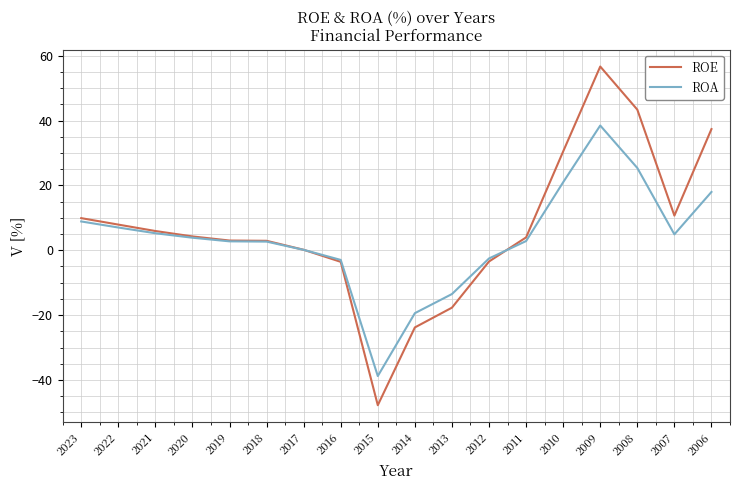

Rank the series at 2009 from highest to lowest value.

ROE, ROA